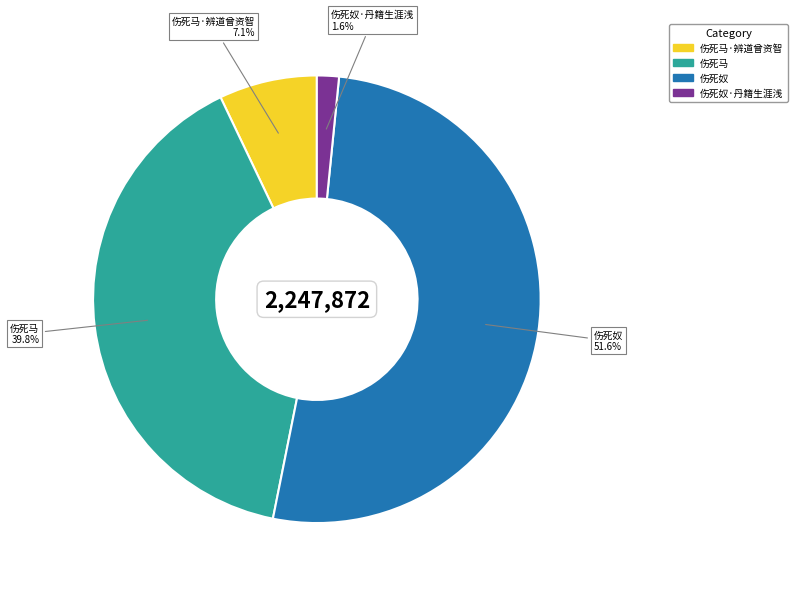

How many slices are in this pie chart?

4